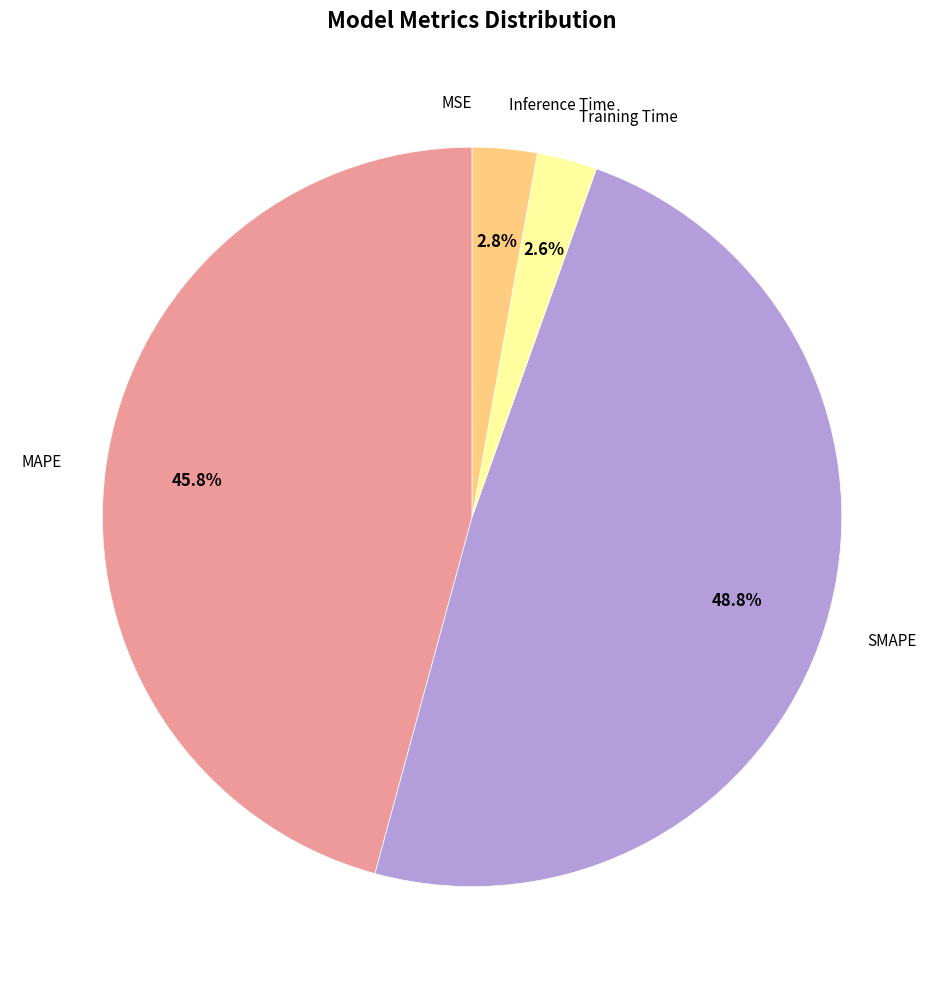

What percentage is the MAPE slice, to the nearest percent?

46%